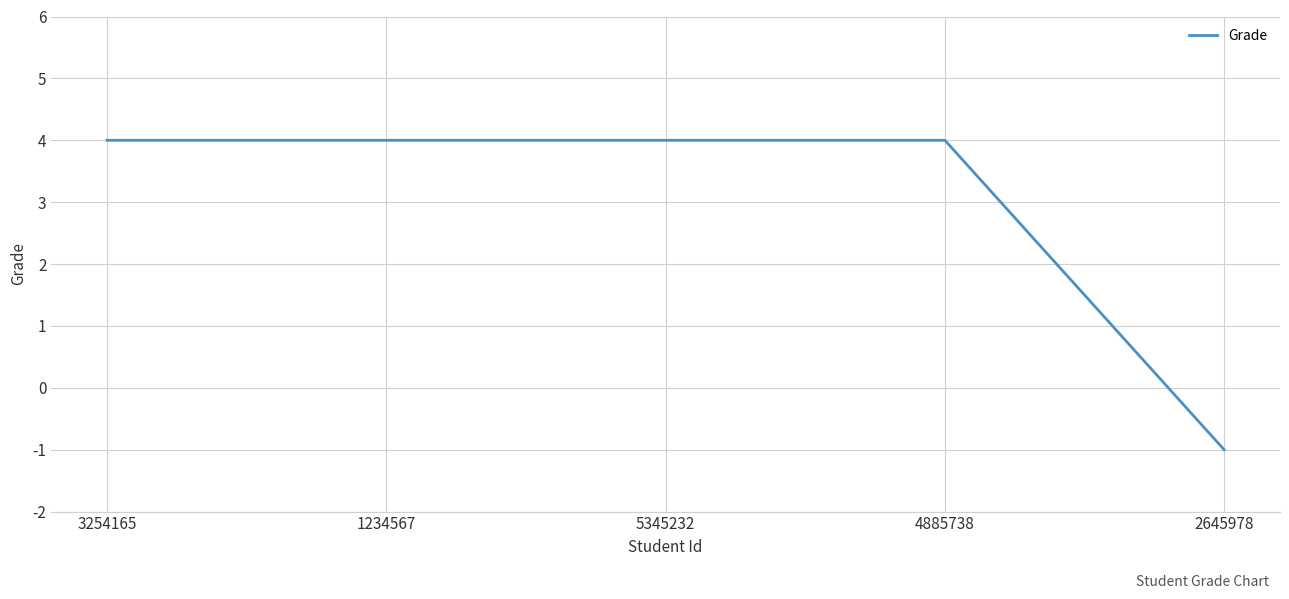

The value at 5345232 is 1. True or false?

False